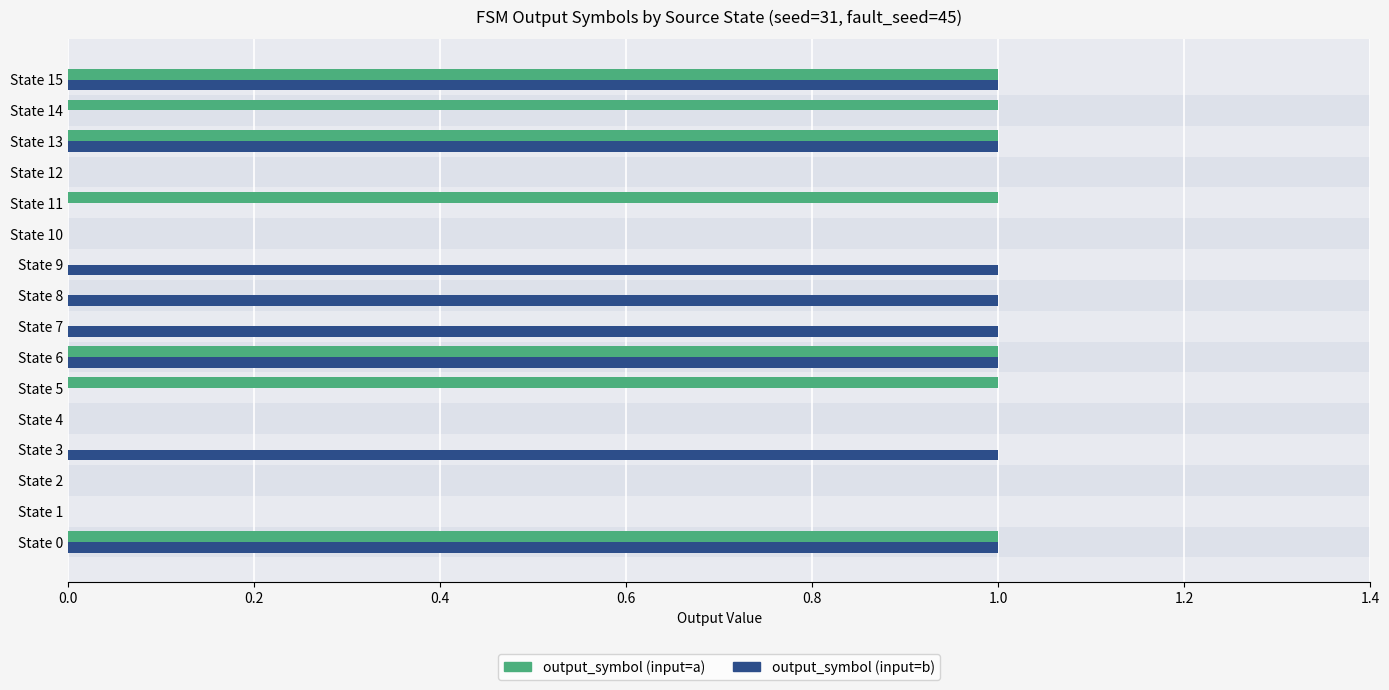

The value of output_symbol (input=b) at State 8 is 0. True or false?

False